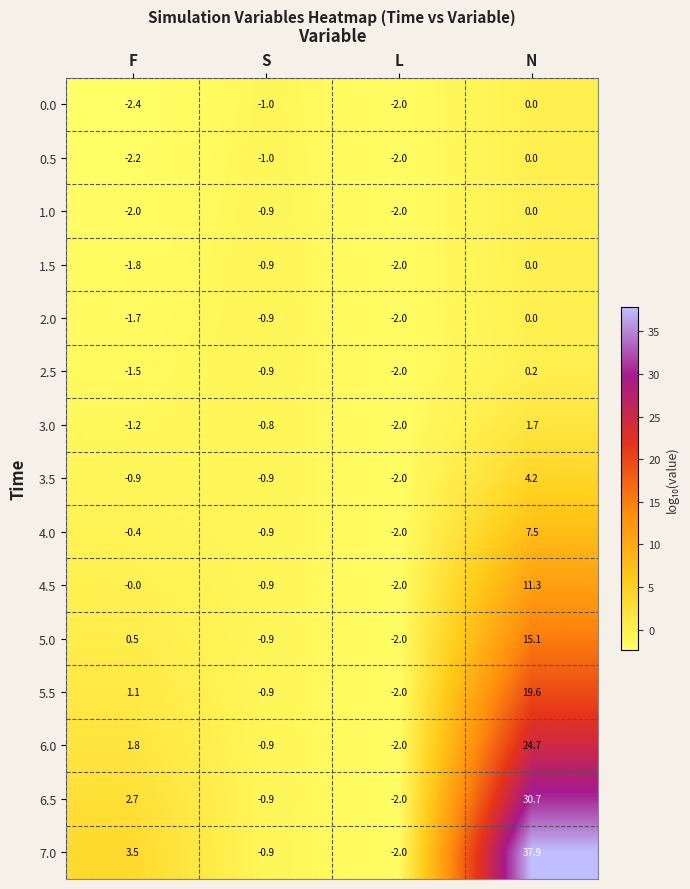

Is it true that 2.0 equals 0.0 at N?

True